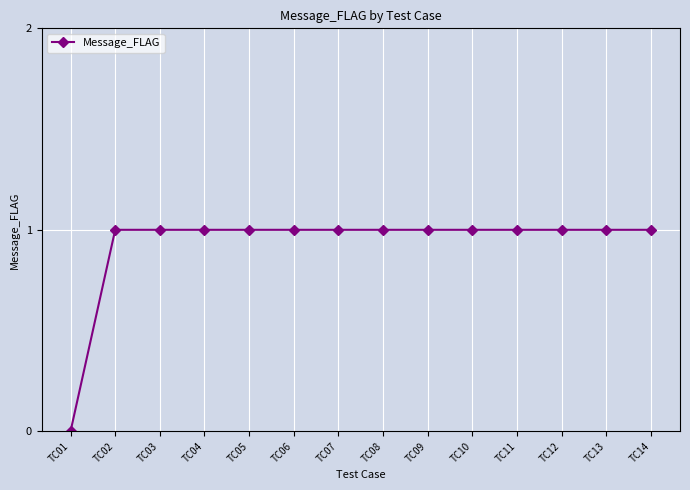

True or false: the data shows 1 at TC11.

True